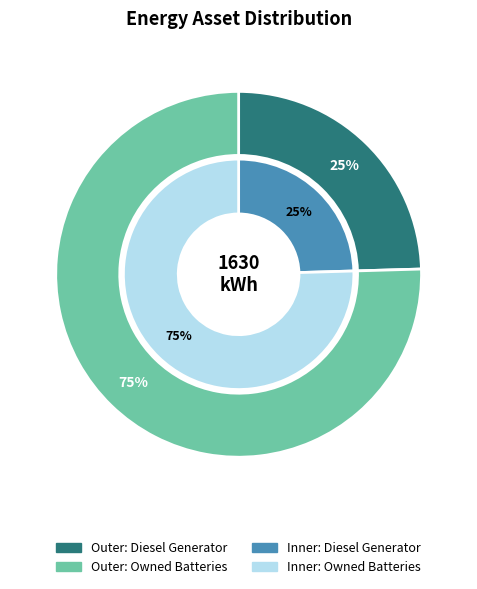

The Owned Batteries slice represents 75% of the pie. True or false?

True